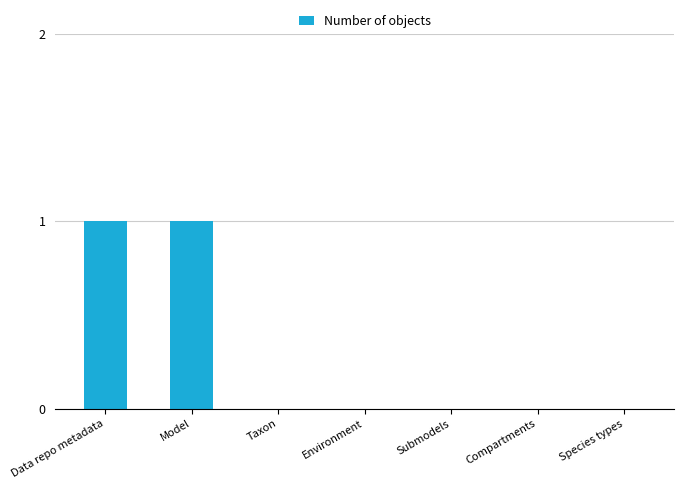

What is the maximum value shown in the chart?

1